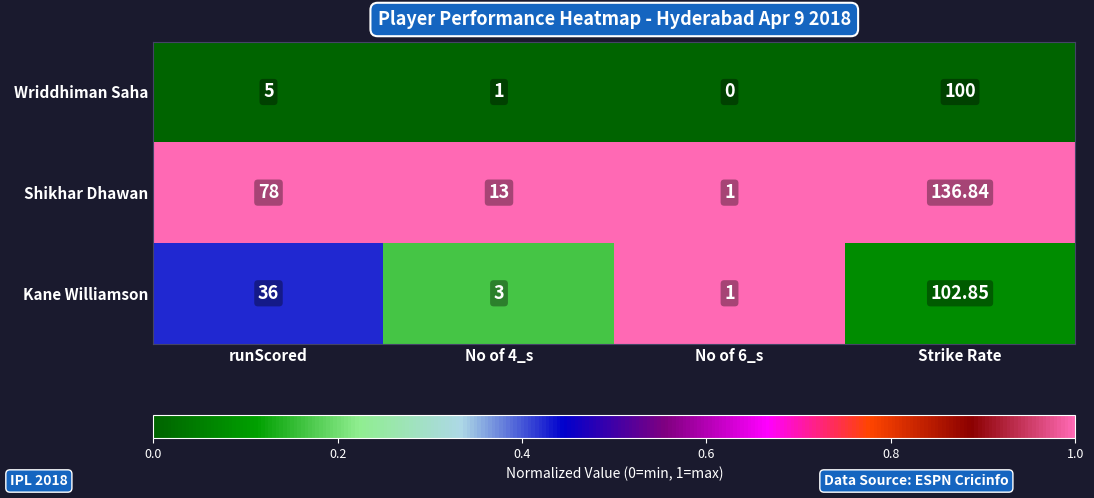

At which category does the chart reach its peak across all series?

Strike Rate